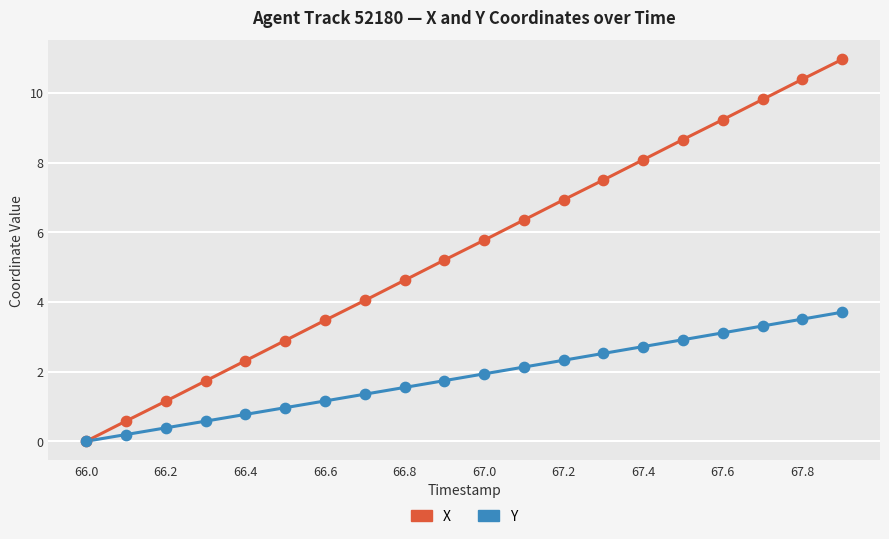

What are all the series names shown in the legend?

X, Y